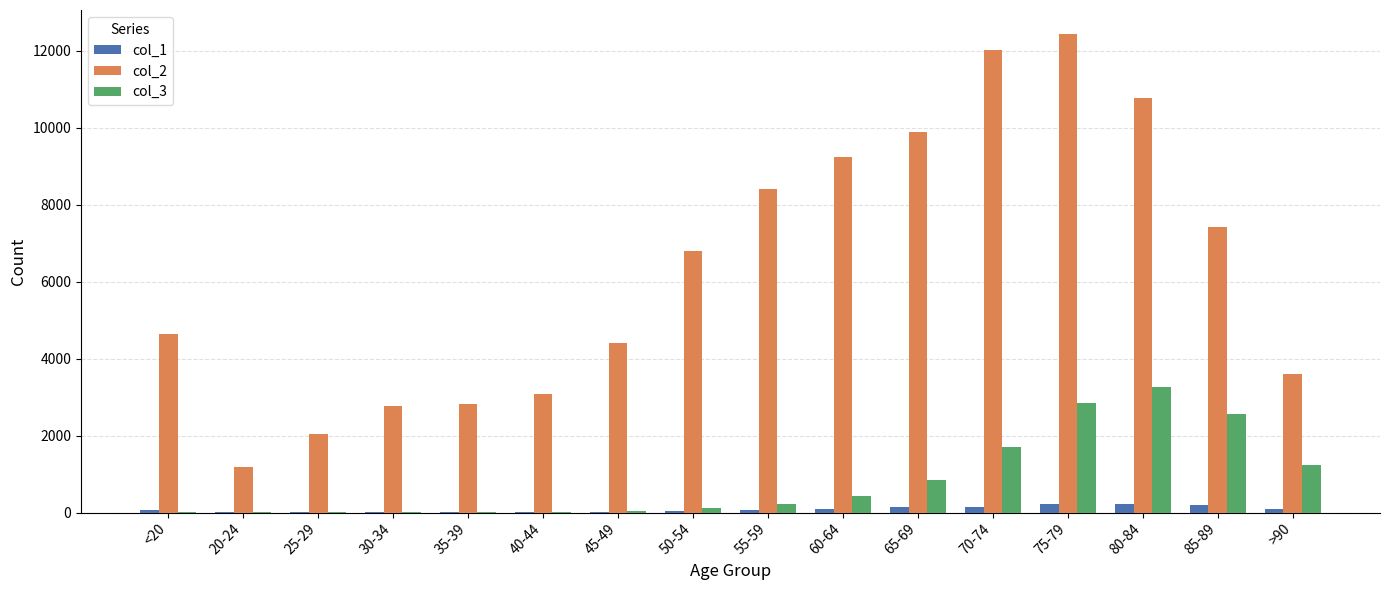

Which series has the largest total across all categories?

col_2